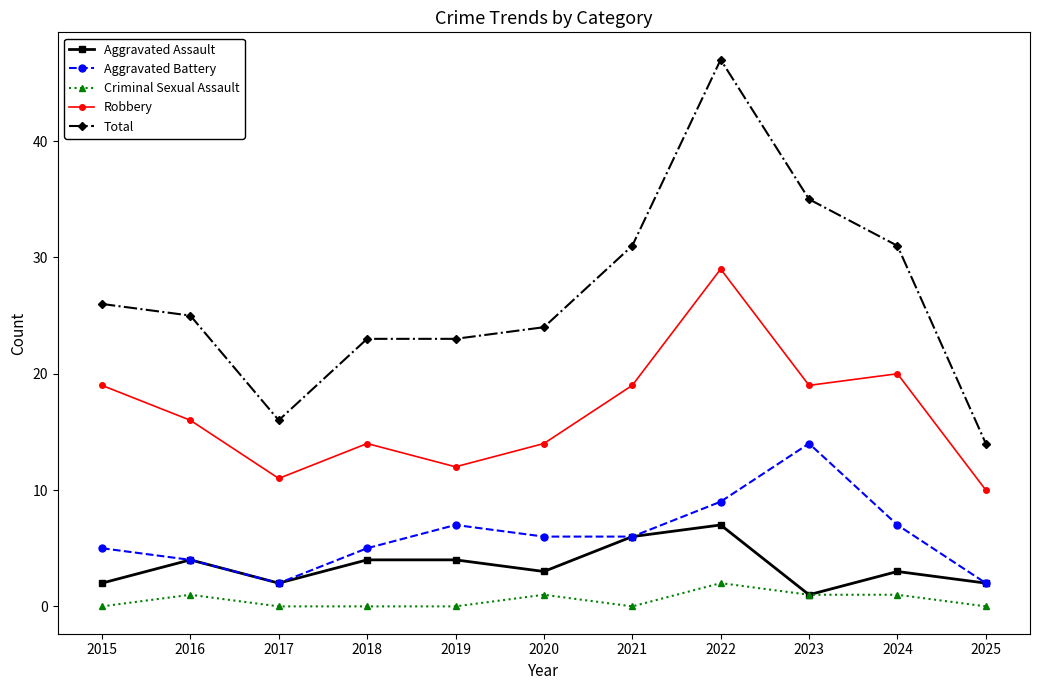

True or false: Aggravated Battery has a value of 6 at 2021.

True